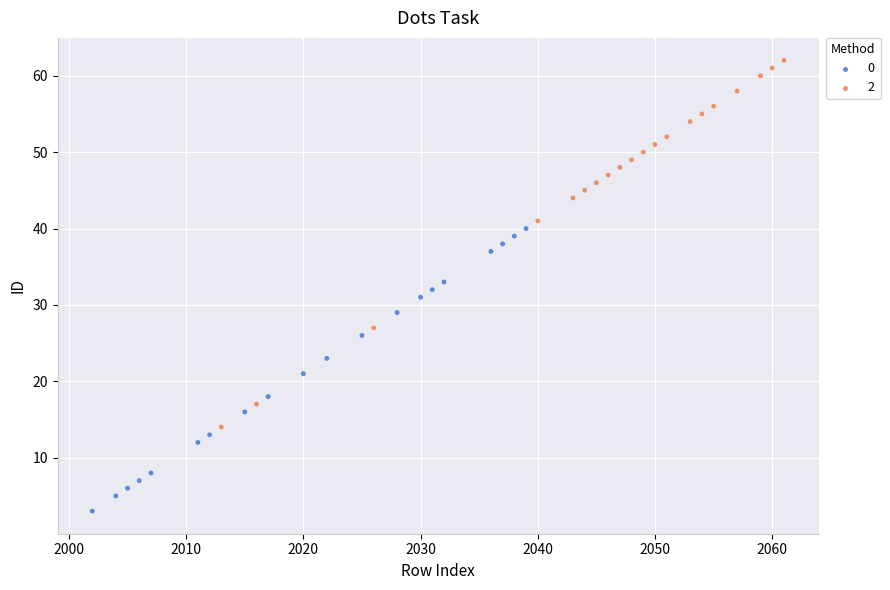

Which series contains the highest Y value?

2